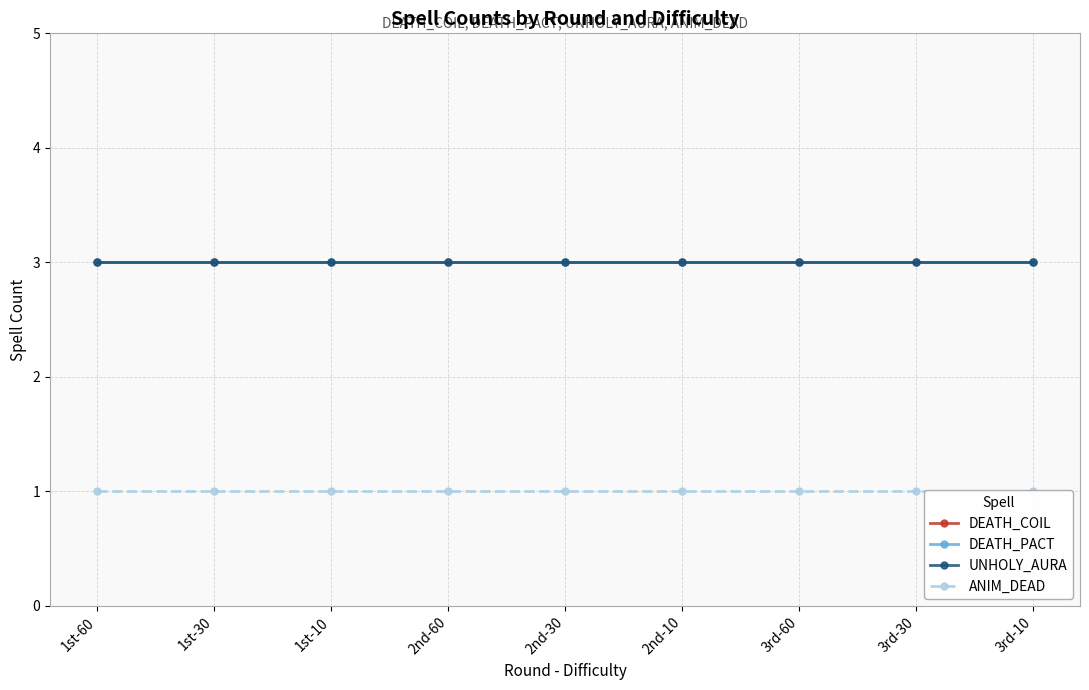

True or false: DEATH_COIL and UNHOLY_AURA cross at least once.

False